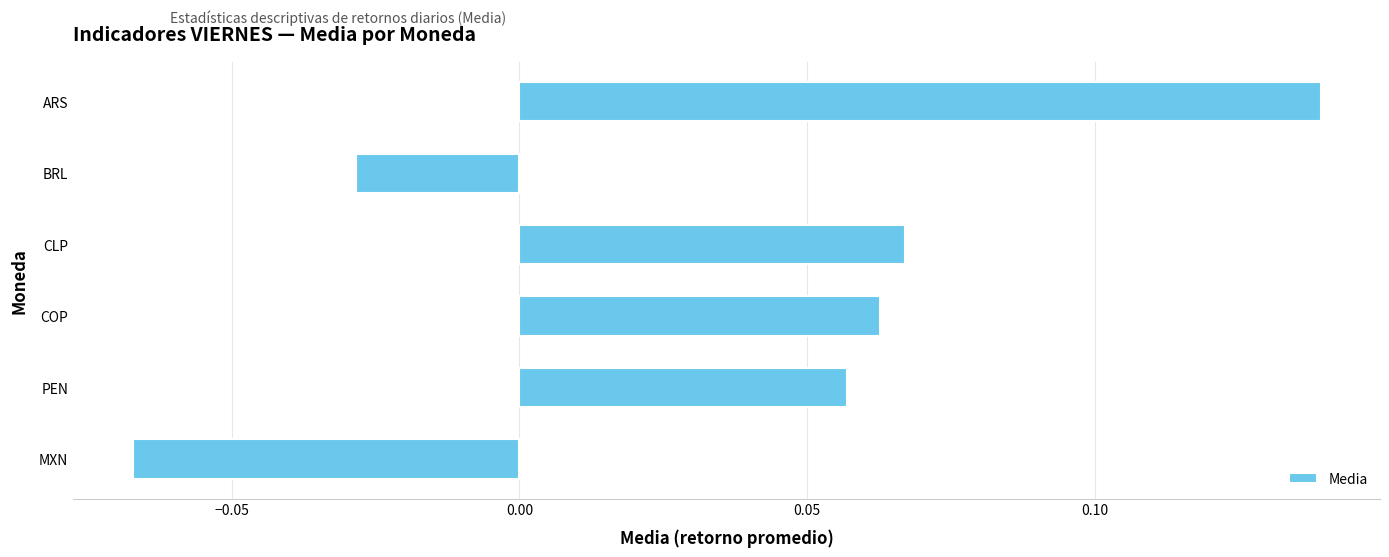

Are the bars horizontal?

Yes